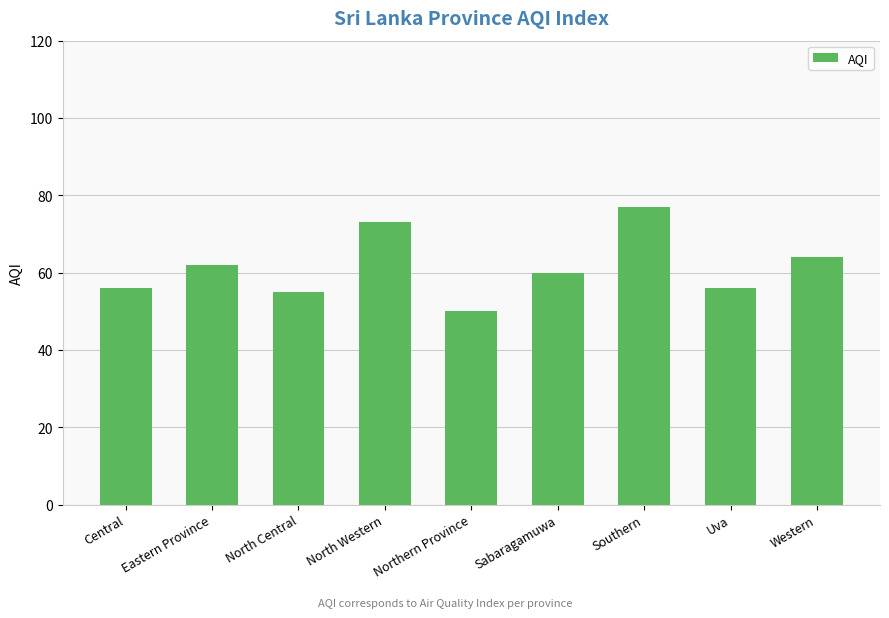

Which category has the lowest value across all series?

Northern Province